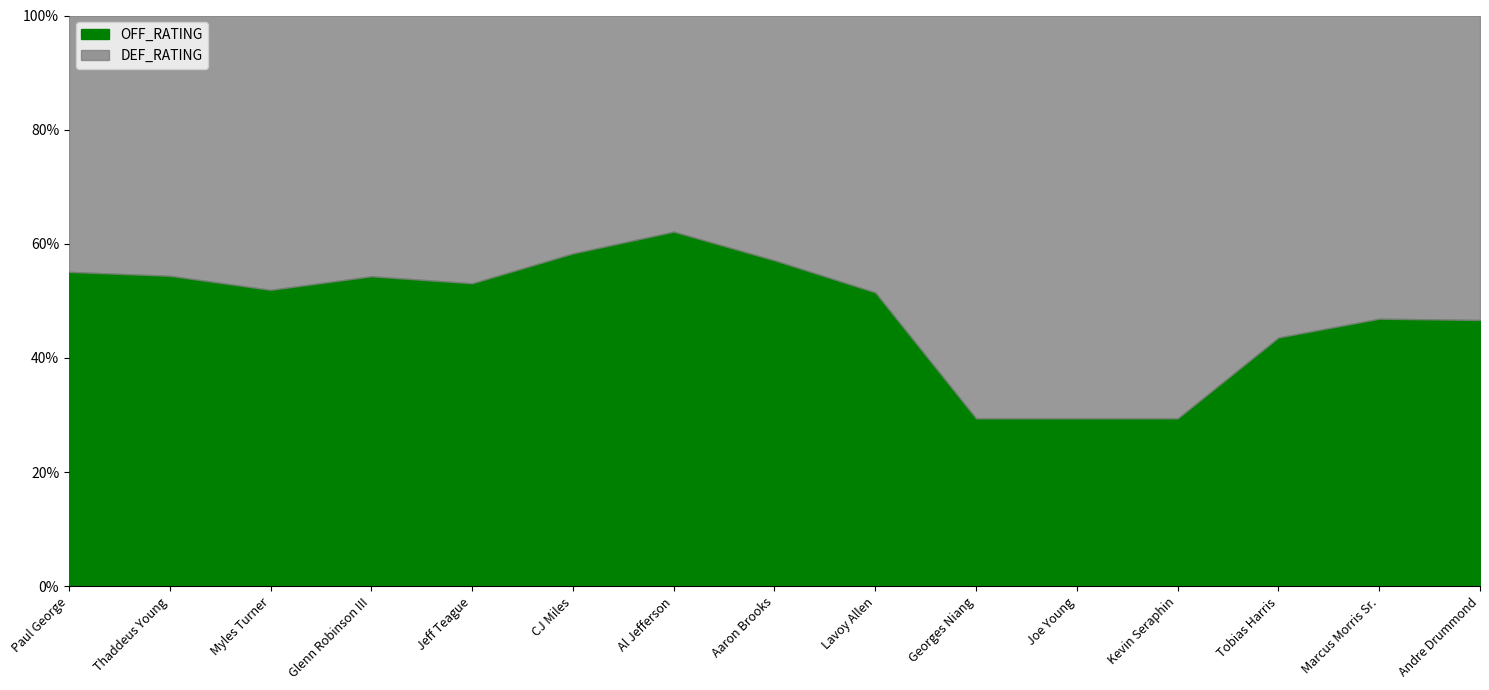

How many intersections are there between OFF_RATING and DEF_RATING?

1